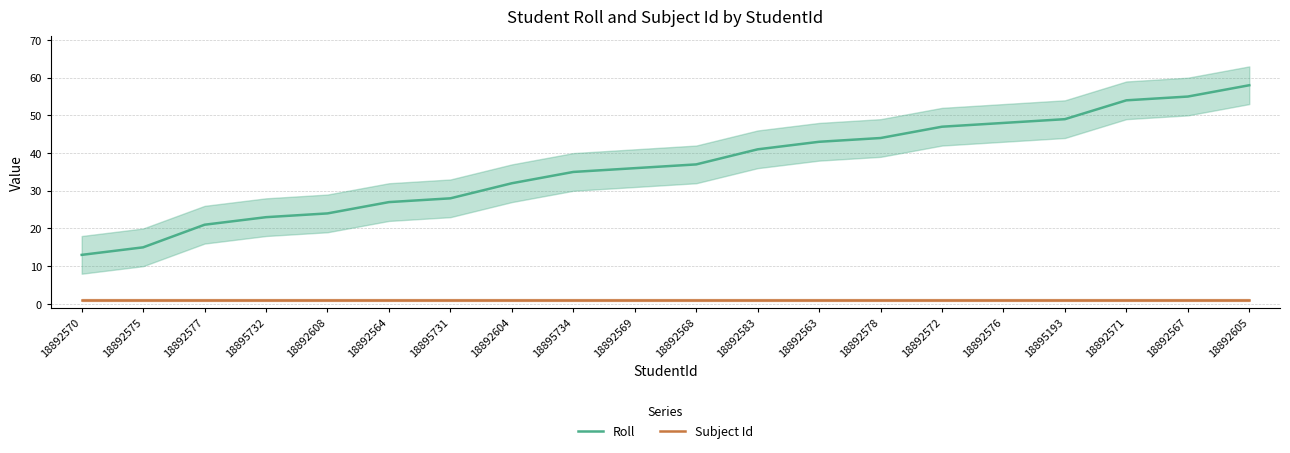

What is the minimum value shown in the chart?

1